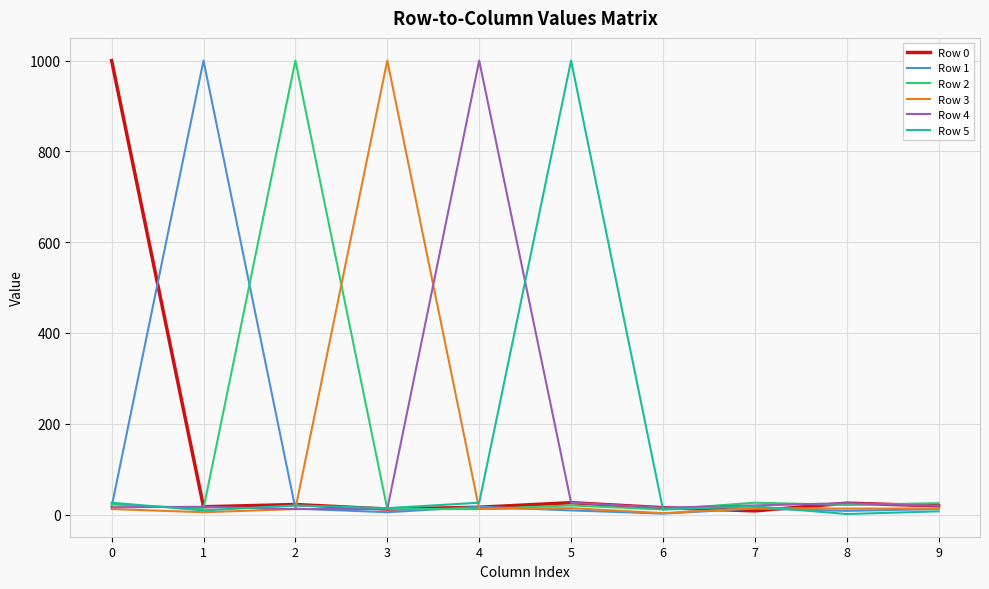

What are all the series names shown in the legend?

Row 0, Row 1, Row 2, Row 3, Row 4, Row 5